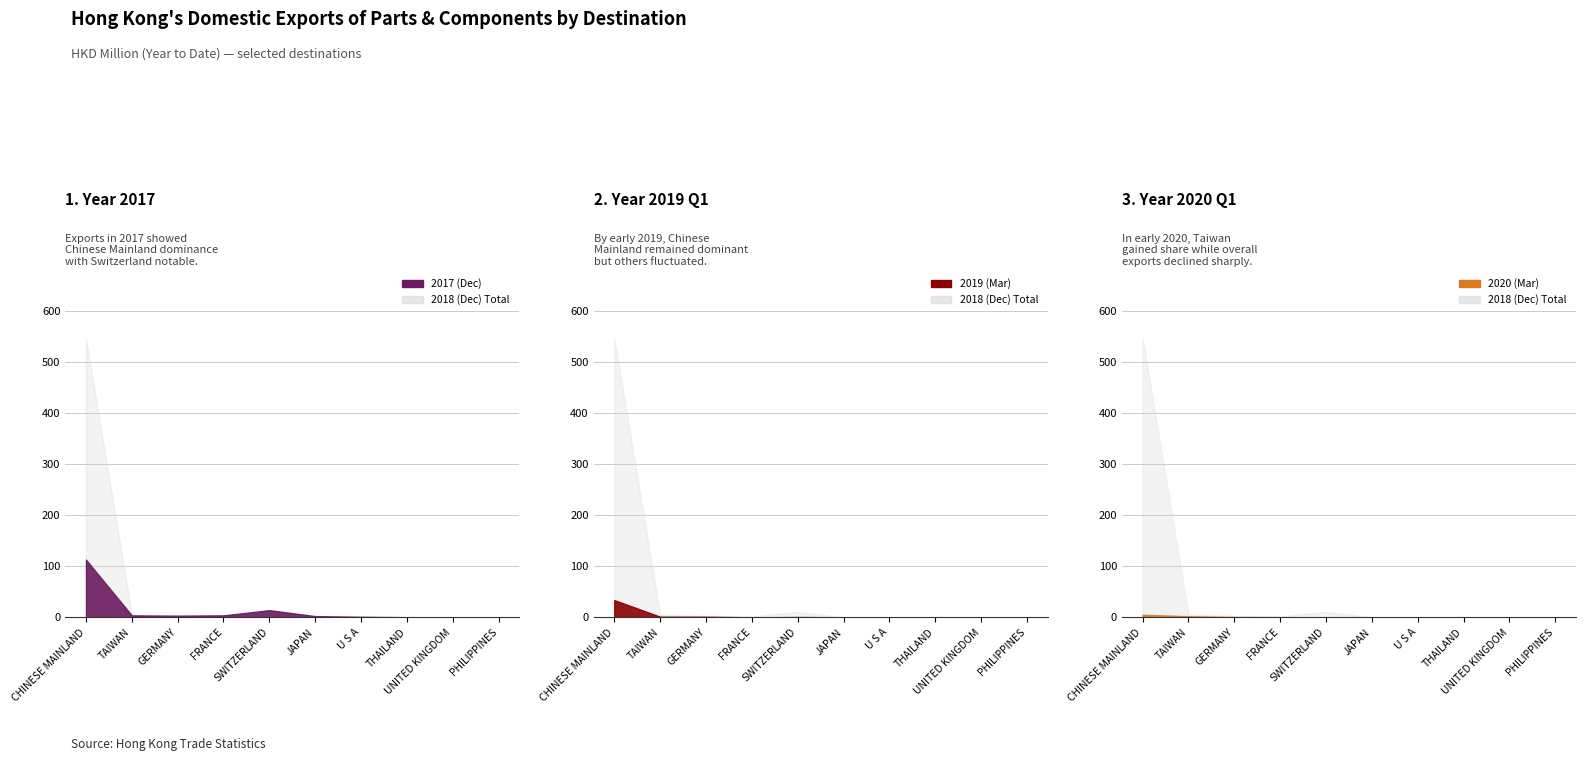

How many interior local valleys does the All series have?

2